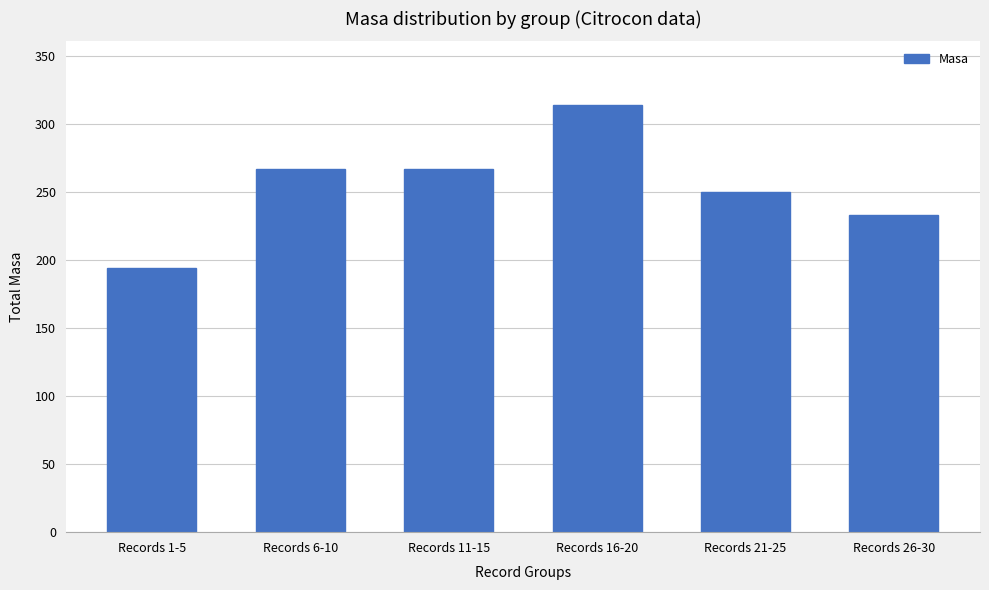

What is the smallest value displayed?

194